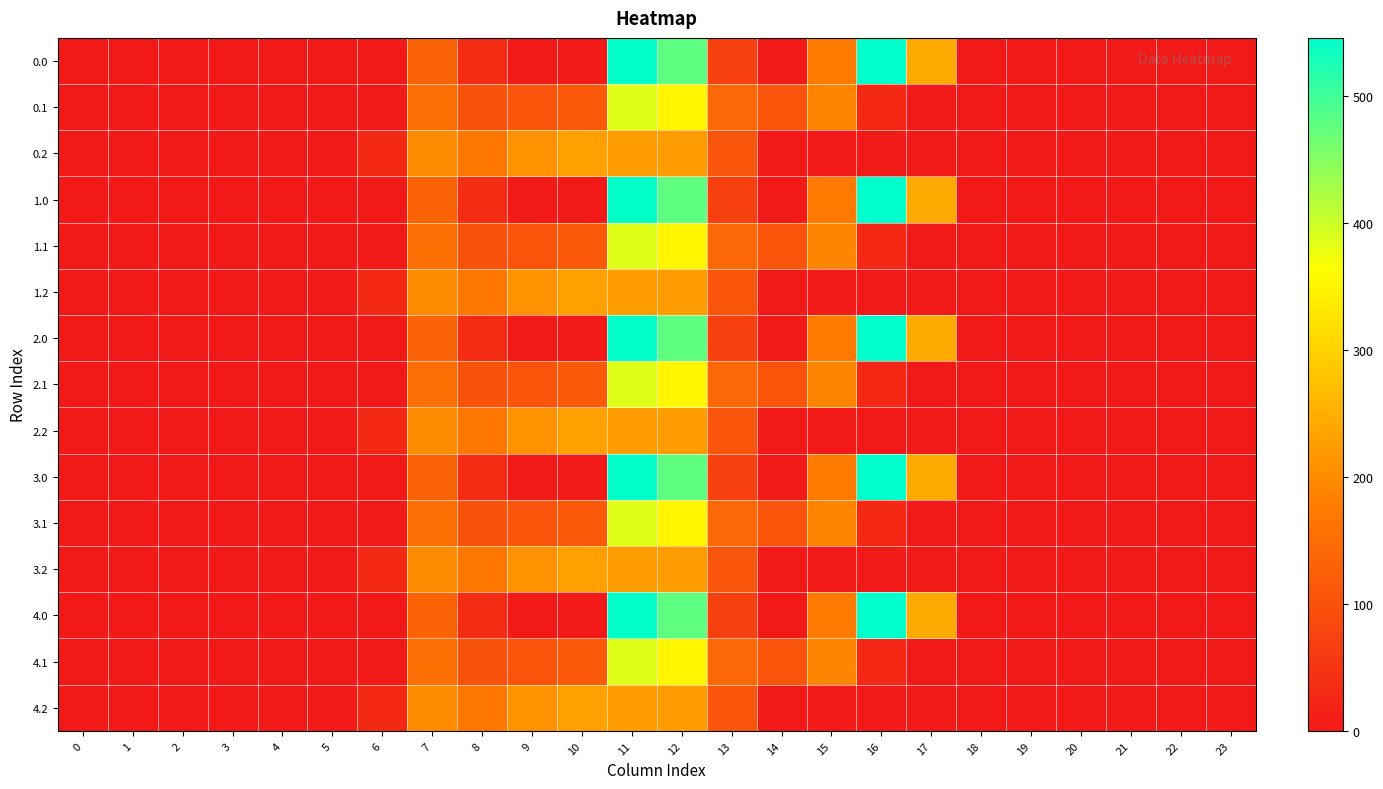

At how many categories does at least one series exceed 12?

12